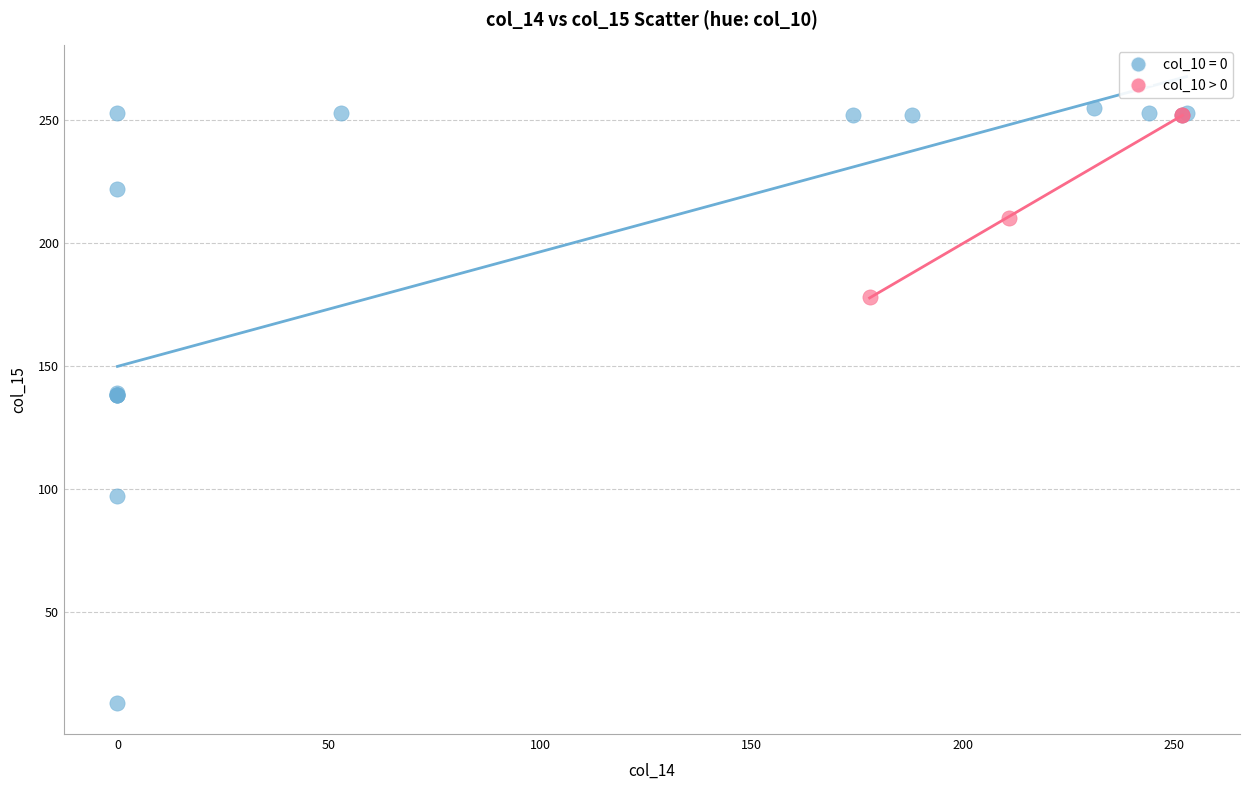

Which series reaches the minimum Y coordinate?

col_10 = 0